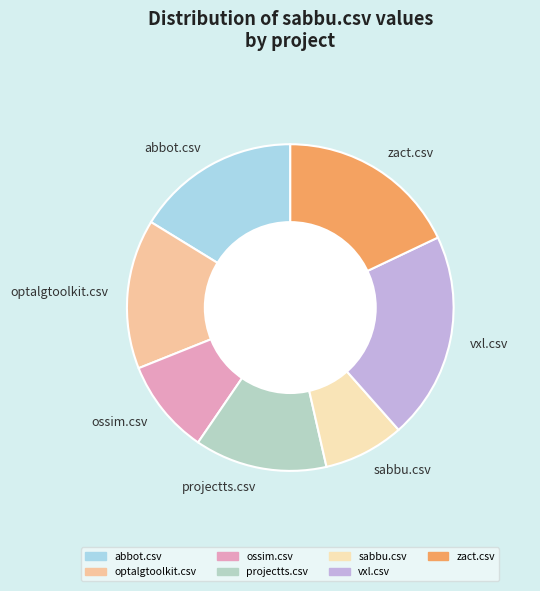

Do sabbu.csv and abbot.csv together represent more than half of the pie?

No